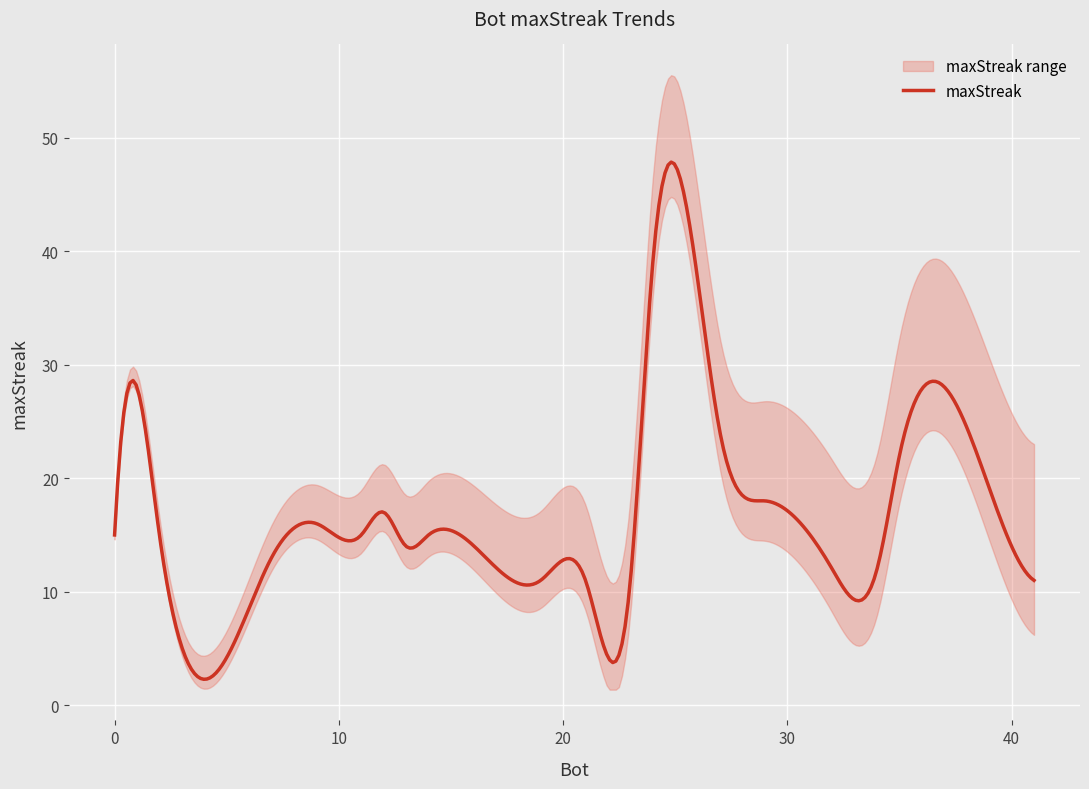

What value does the data have at 35?

22